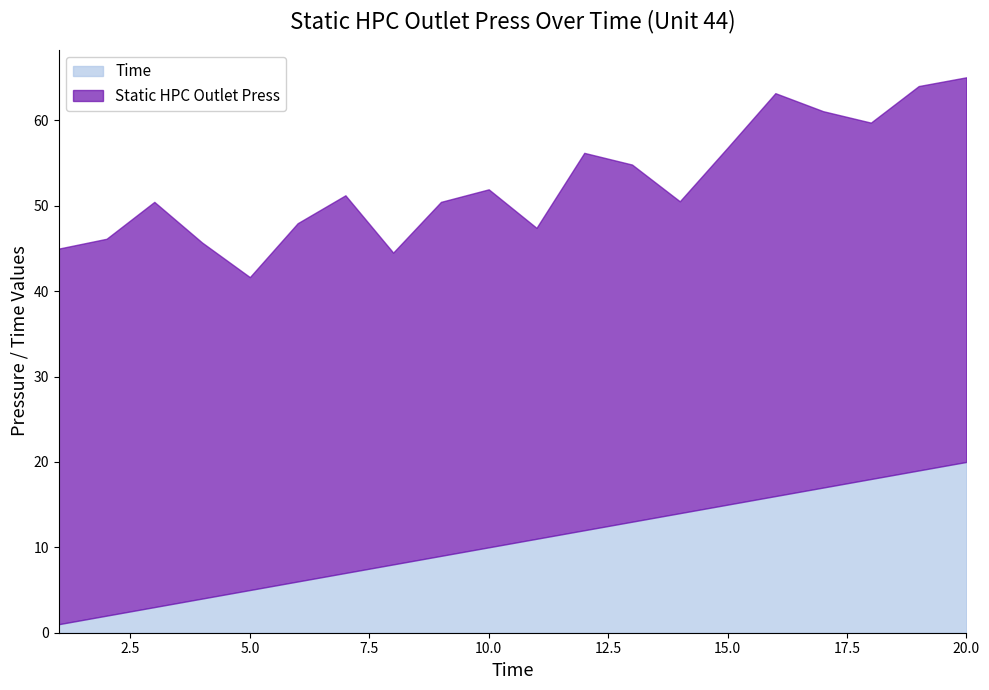

List the labels in order of value, largest first.

20, 19, 18, 17, 16, 15, 14, 13, 12, 11, 10, 9, 8, 7, 6, 5, 4, 3, 2, 1